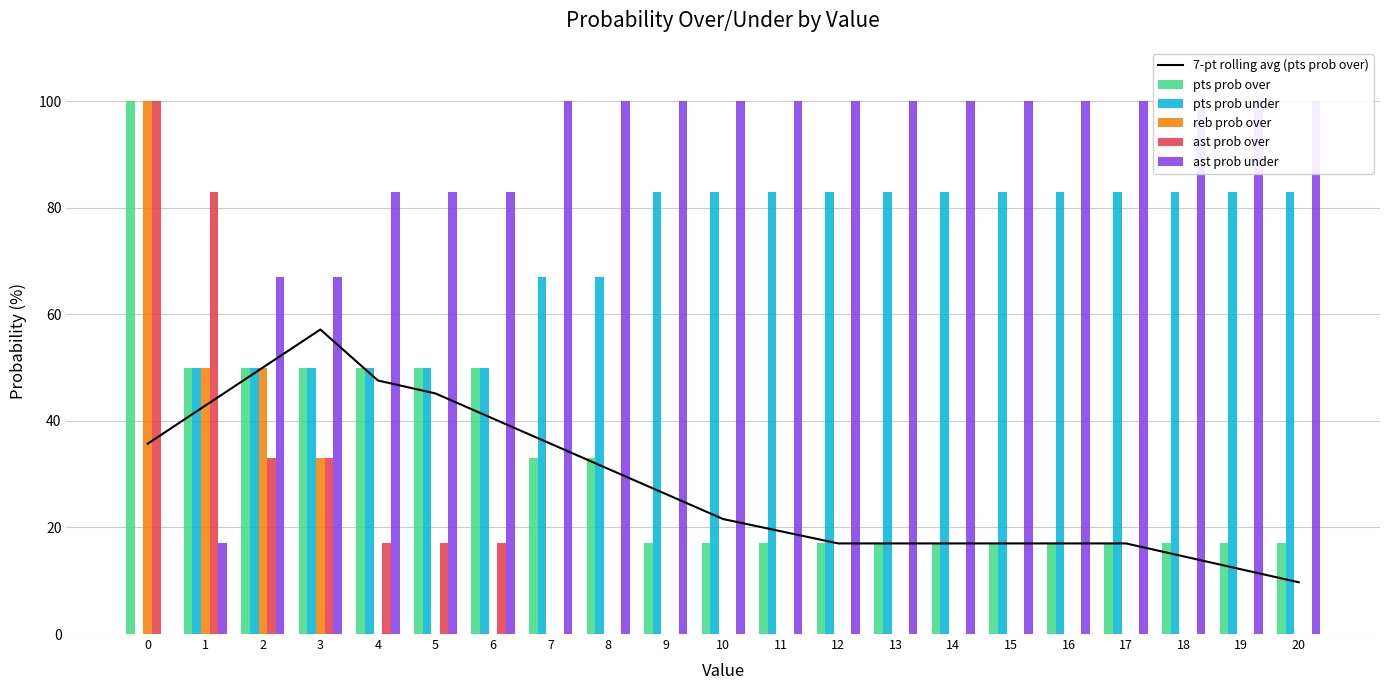

Between 11 and 16, which series saw the biggest shift?

7-pt rolling avg (pts prob over)